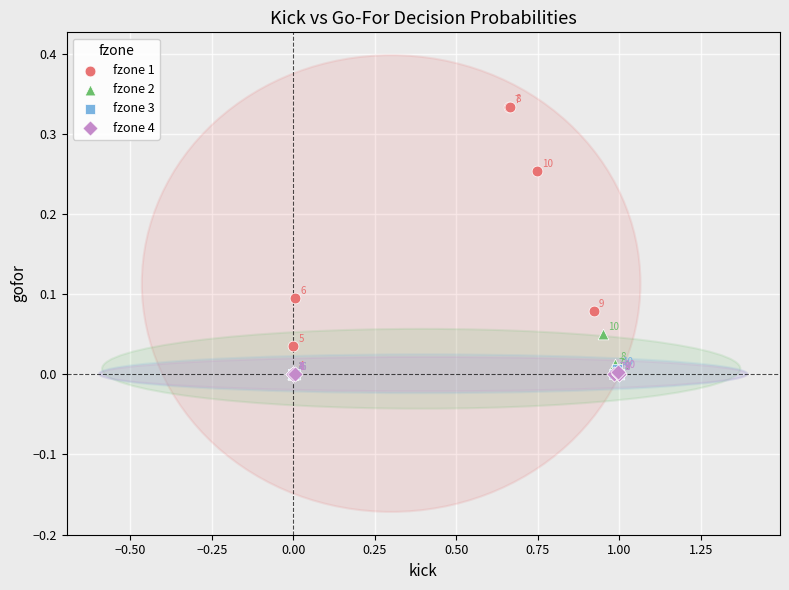

Which series reaches the maximum Y coordinate?

fzone 1